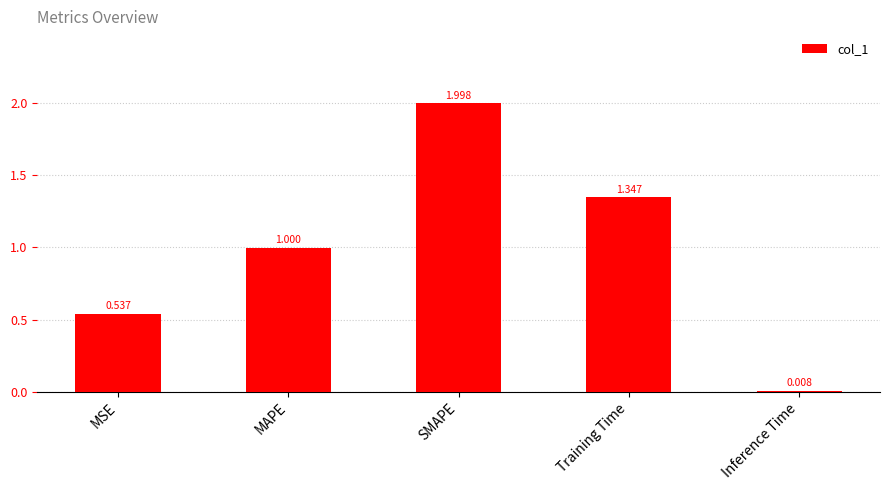

Count the number of data series in this chart.

1